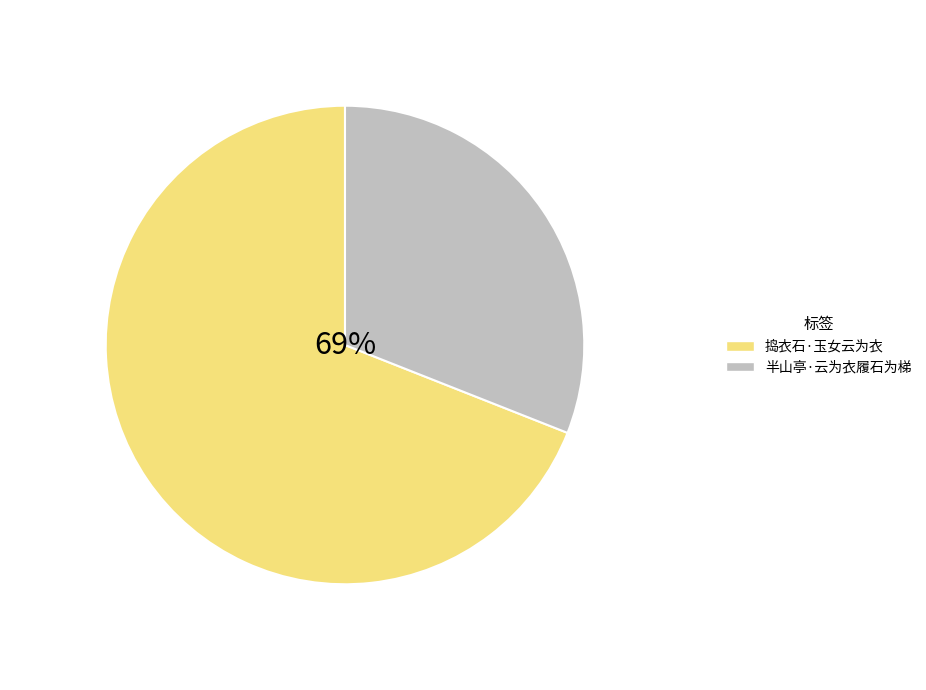

Count the number of slices in the pie.

2